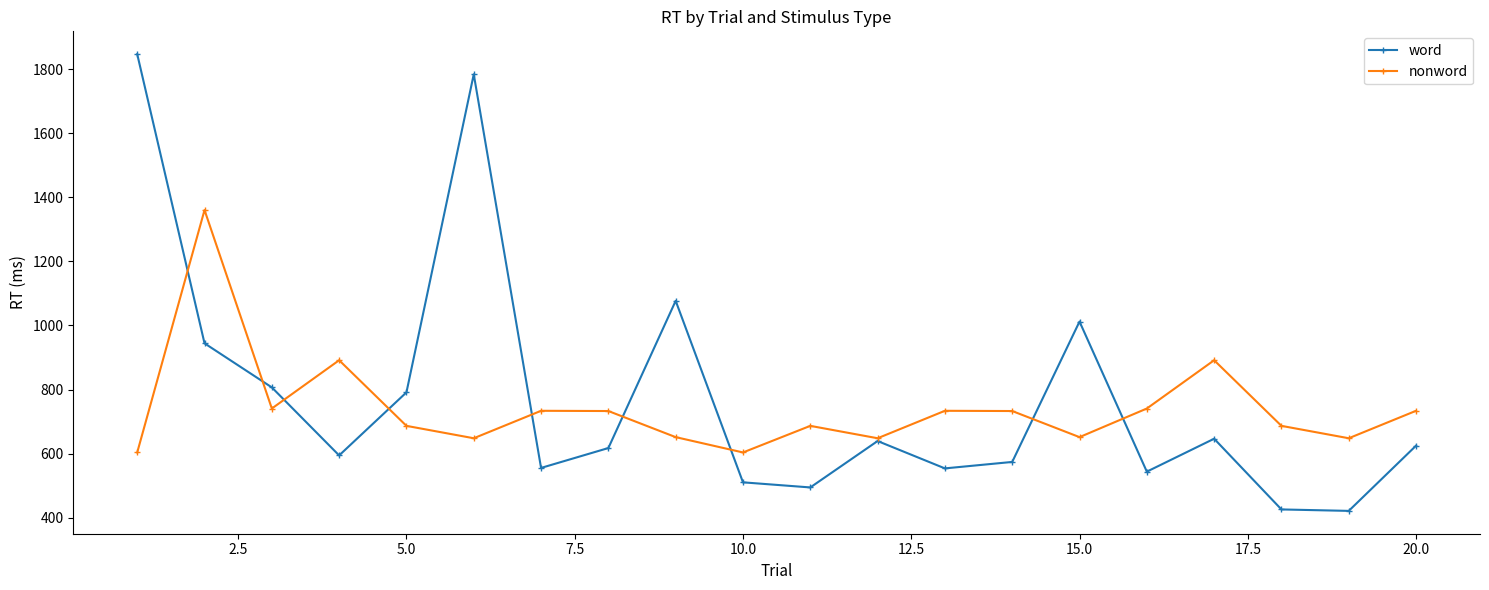

True or false: word has more than 1 points higher than both neighbors.

True